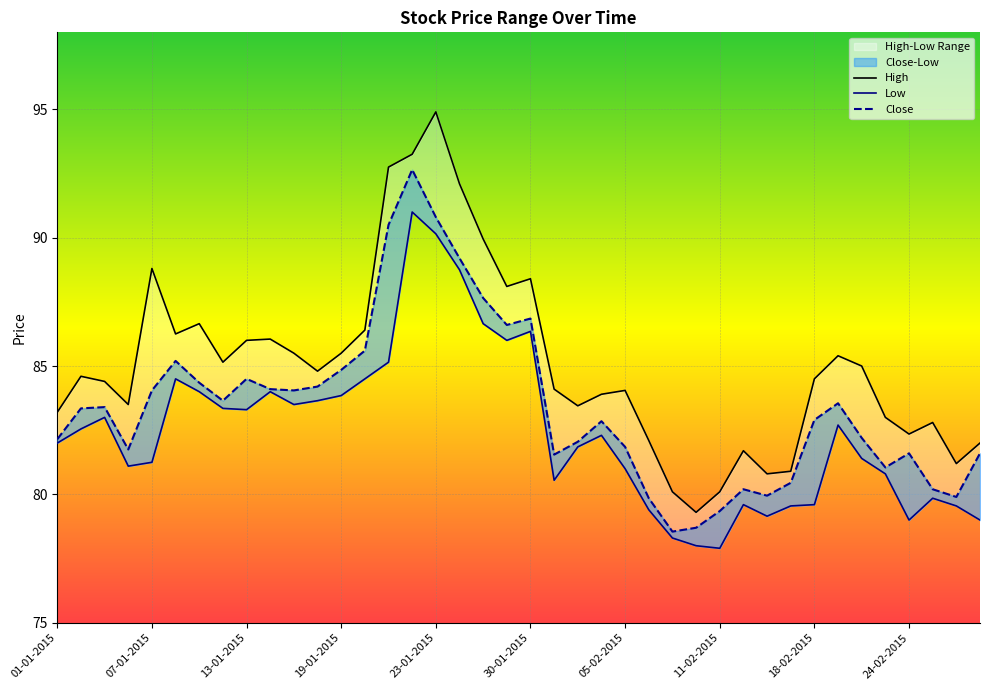

List the series in order of their overall mean, highest first.

High, Close, Low